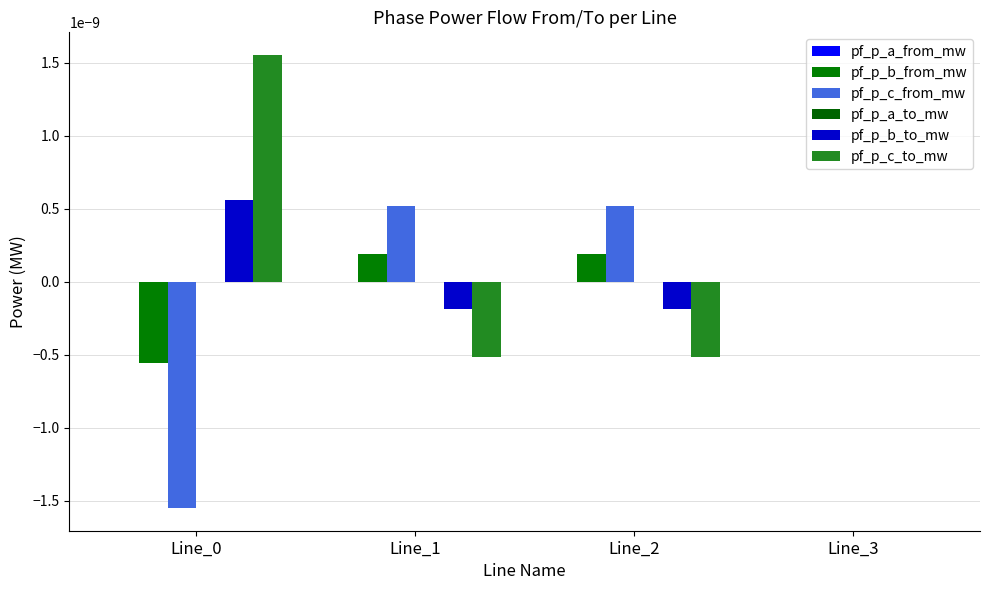

How many data points does each series have?

4